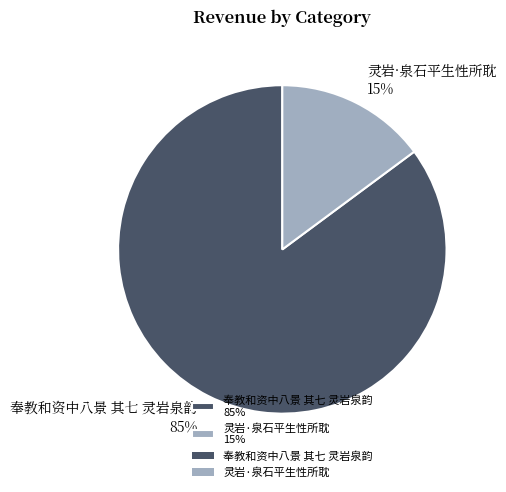

Which has a higher value, 奉教和资中八景 其七 灵岩泉韵 or 灵岩·泉石平生性所耽?

奉教和资中八景 其七 灵岩泉韵